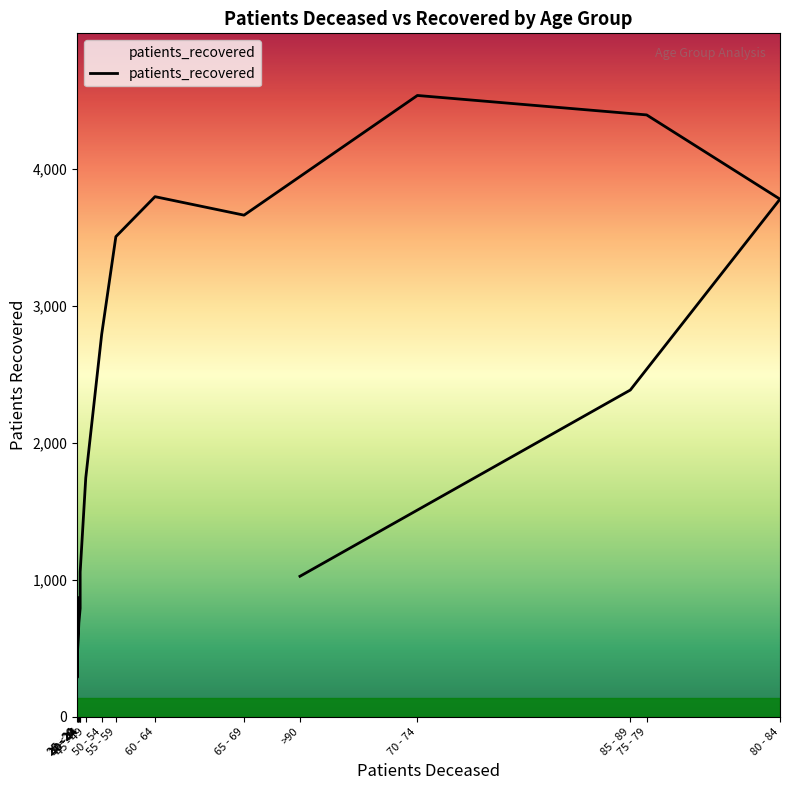

Does the chart display data point markers on the line(s)?

No